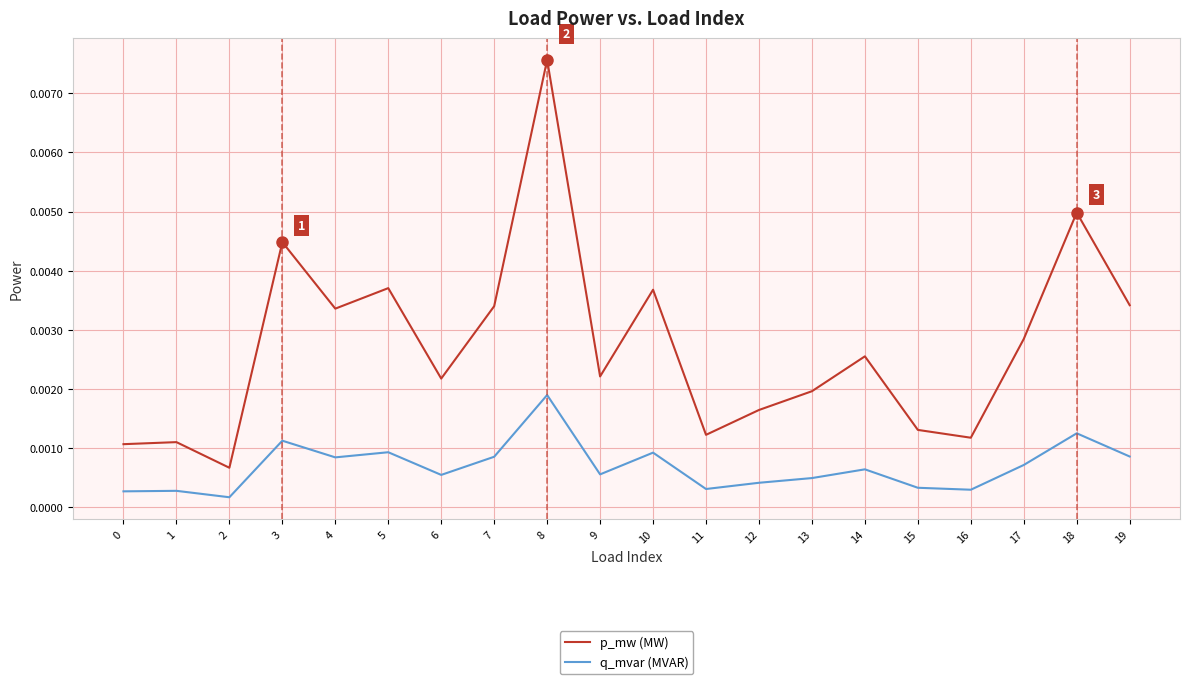

True or false: p_mw (MW) has more than 0 points higher than both neighbors.

True